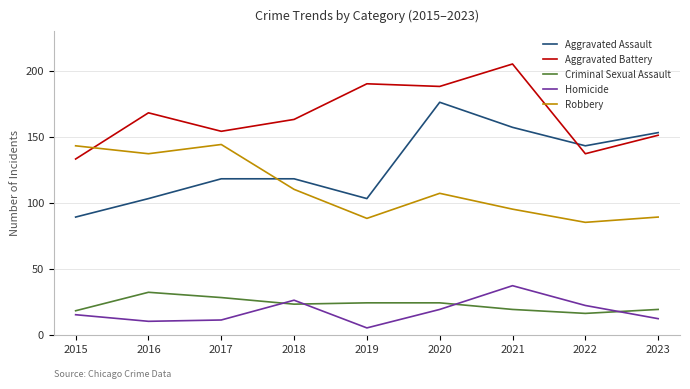

True or false: Homicide has a value of 10 at 2016.

True